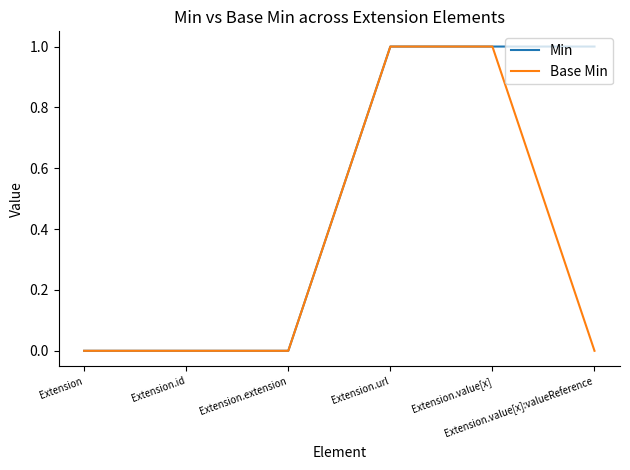

What position from the right is Extension.id?

5